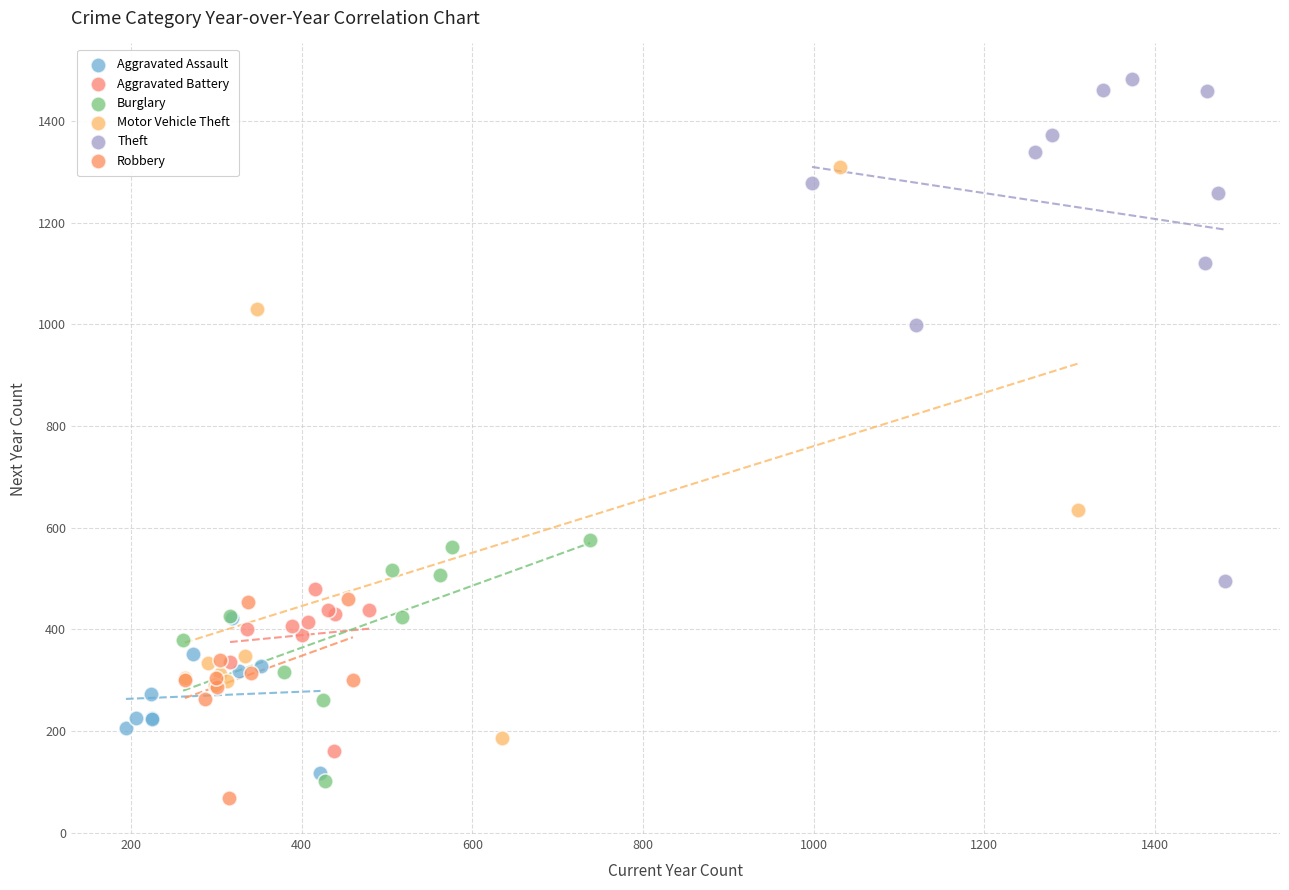

Which series reaches the maximum Y coordinate?

Theft